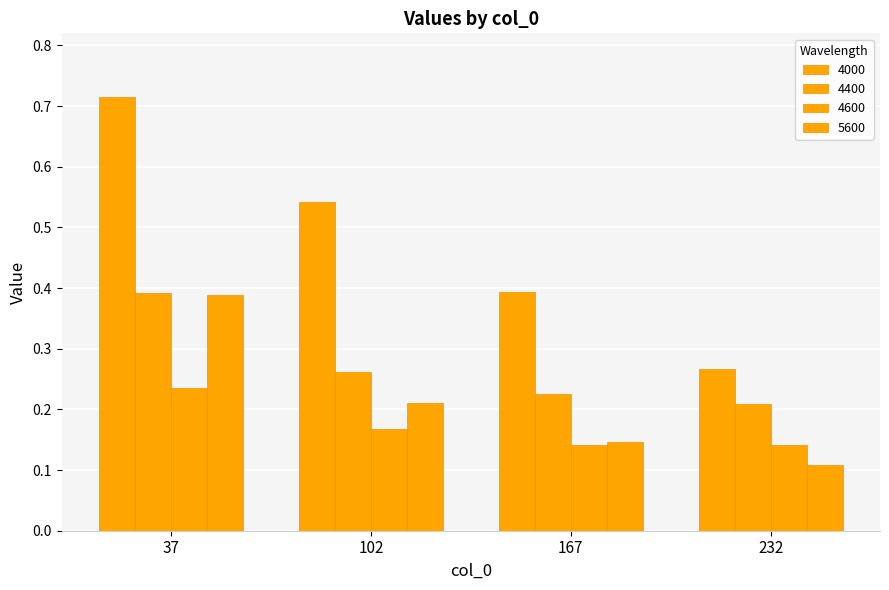

What is the average value of the 4000 series?

0.5